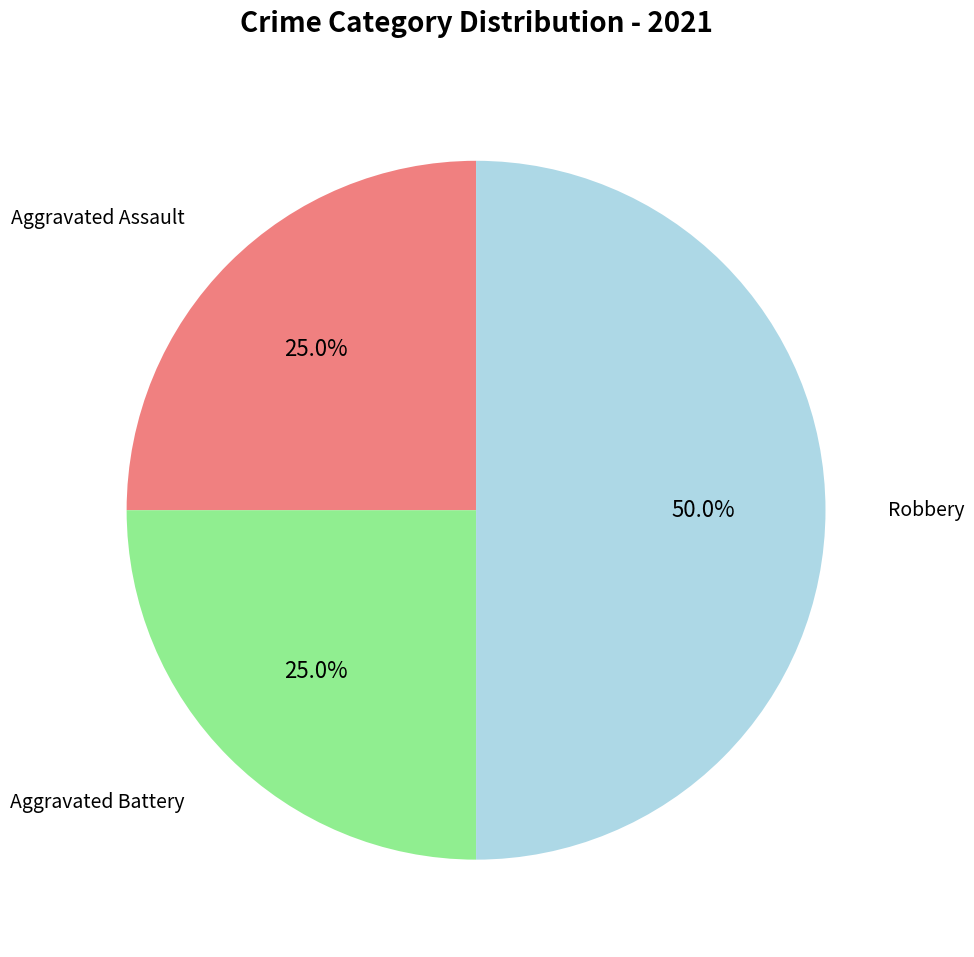

Does Aggravated Assault represent more than half of the total?

No